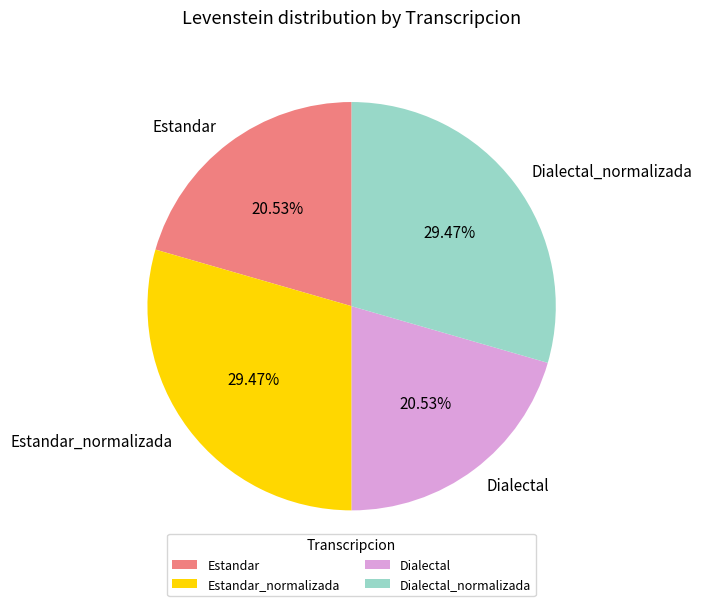

True or false: Dialectal_normalizada accounts for 29% of the total.

True